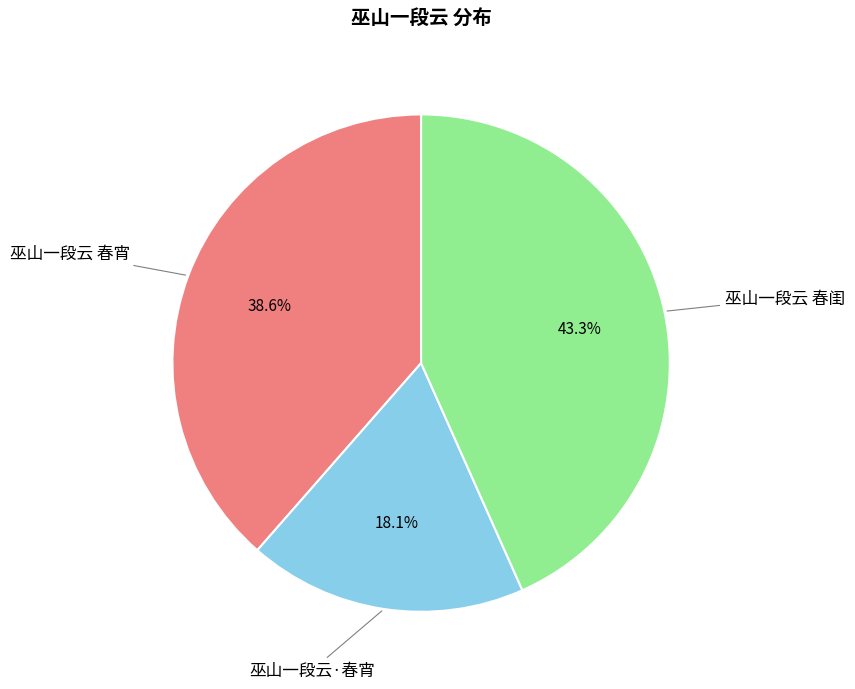

What is the total percentage of 巫山一段云·春宵 and 巫山一段云 春宵?

56.7%